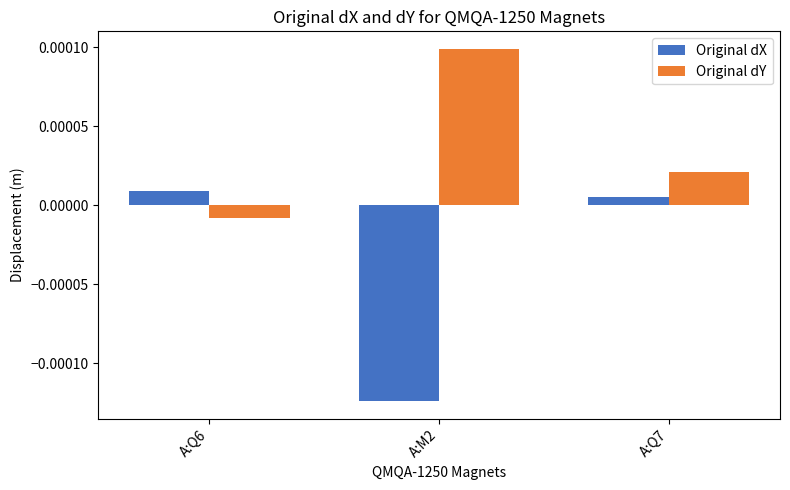

Which series changed the most between A:M2 and A:Q7?

Original dX